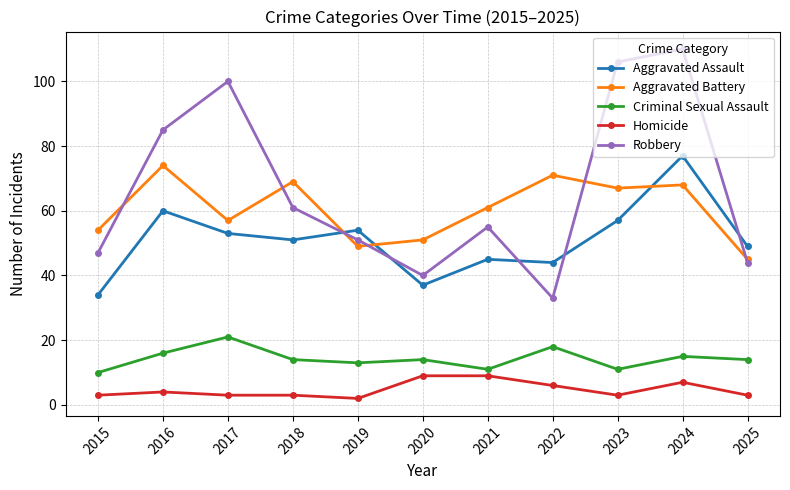

List the labels in order of Aggravated Battery value, largest first.

2016, 2022, 2018, 2024, 2023, 2021, 2017, 2015, 2020, 2019, 2025